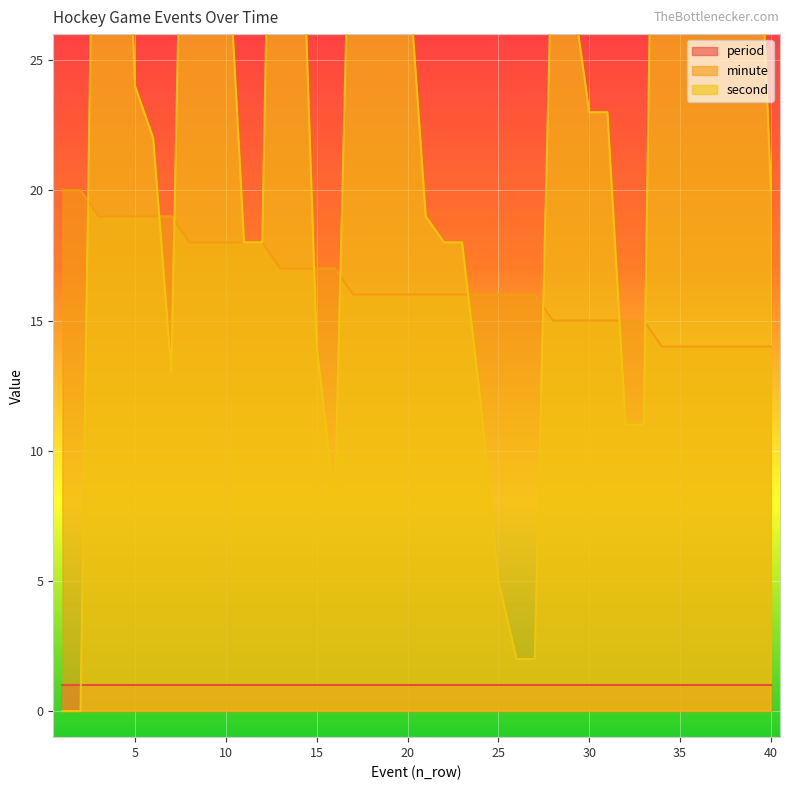

What is the maximum value for minute?

20